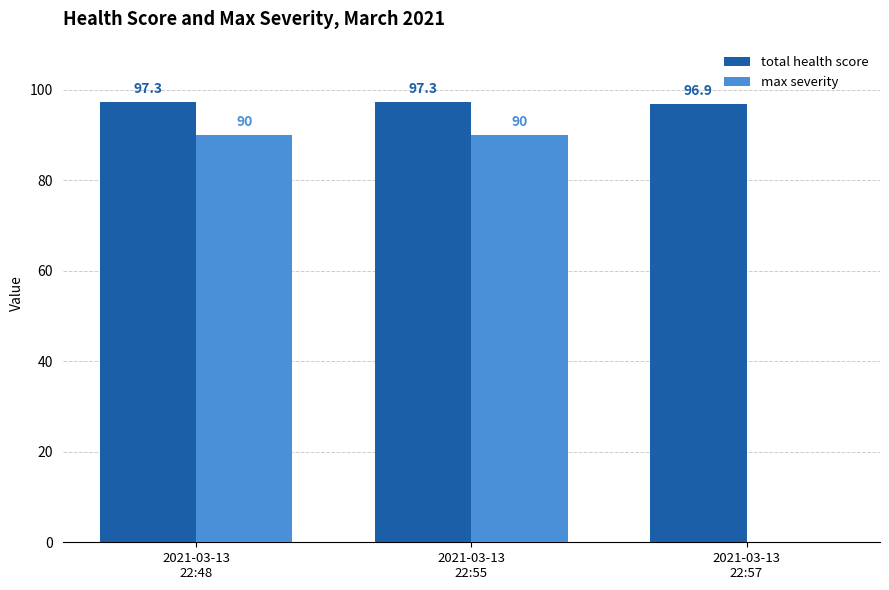

What is the greatest value displayed?

97.3